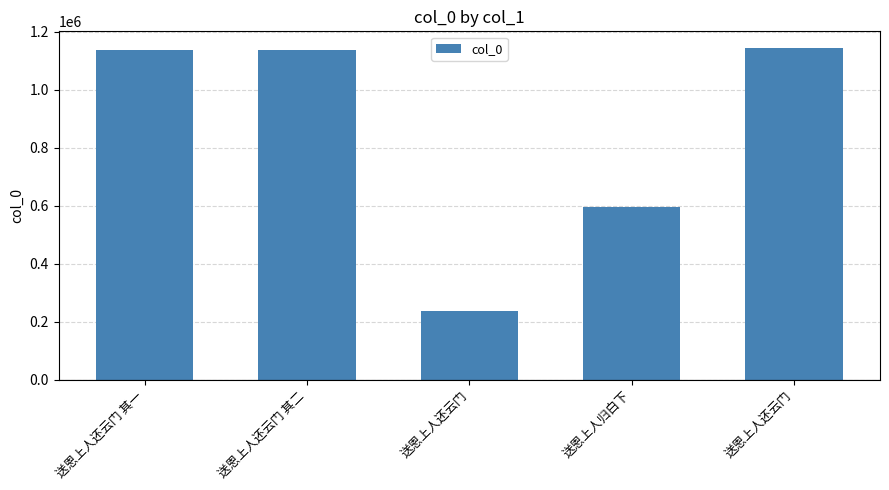

What is the change in value from 送恩上人还云门 其一 to 送恩上人归白下?

-543705